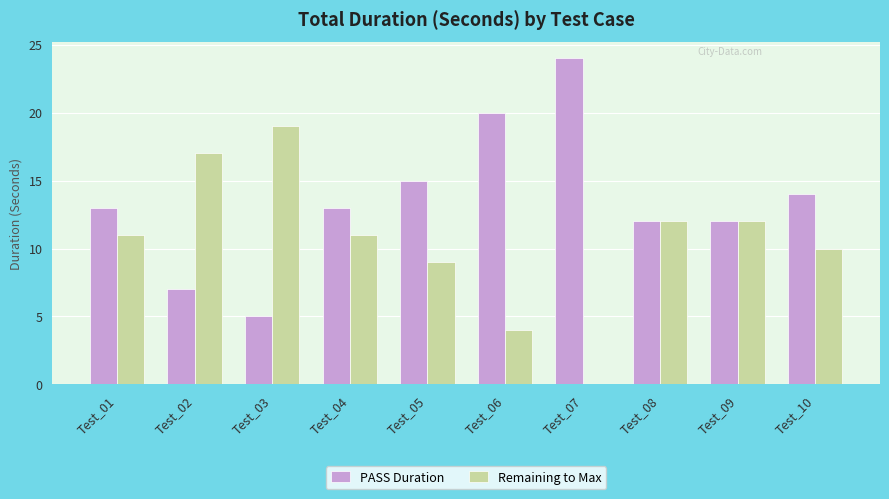

Is the value of PASS Duration at Test_05 greater than the value of Remaining to Max at Test_08?

Yes